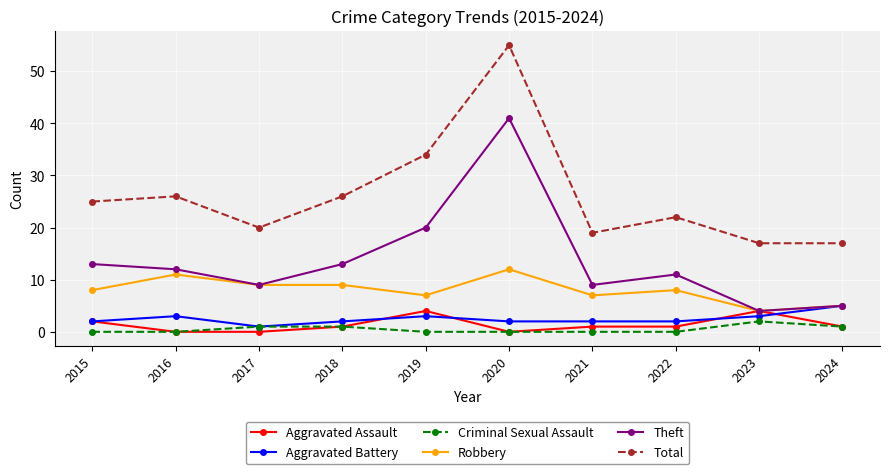

Reading left to right, list all the values displayed in this chart.

Aggravated Assault: 2	0	0	1	4	0	1	1	4	1
Aggravated Battery: 2	3	1	2	3	2	2	2	3	5
Criminal Sexual Assault: 0	0	1	1	0	0	0	0	2	1
Robbery: 8	11	9	9	7	12	7	8	4	5
Theft: 13	12	9	13	20	41	9	11	4	5
Total: 25	26	20	26	34	55	19	22	17	17